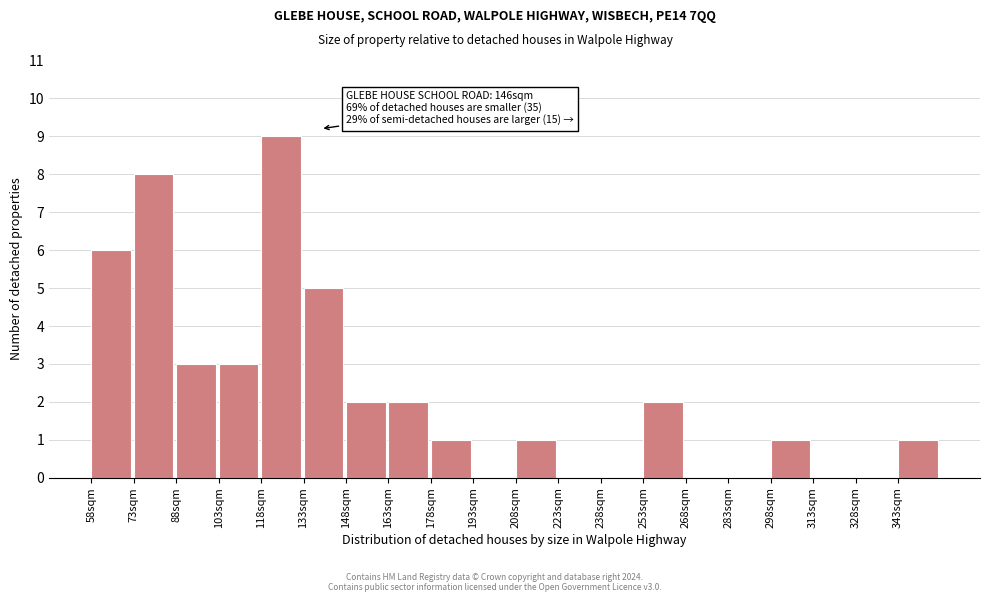

Reading right to left, what are all the values shown in this chart?

343sqm=1	328sqm=0	313sqm=0	298sqm=1	283sqm=0	268sqm=0	253sqm=2	238sqm=0	223sqm=0	208sqm=1	193sqm=0	178sqm=1	163sqm=2	148sqm=2	133sqm=5	118sqm=9	103sqm=3	88sqm=3	73sqm=8	58sqm=6